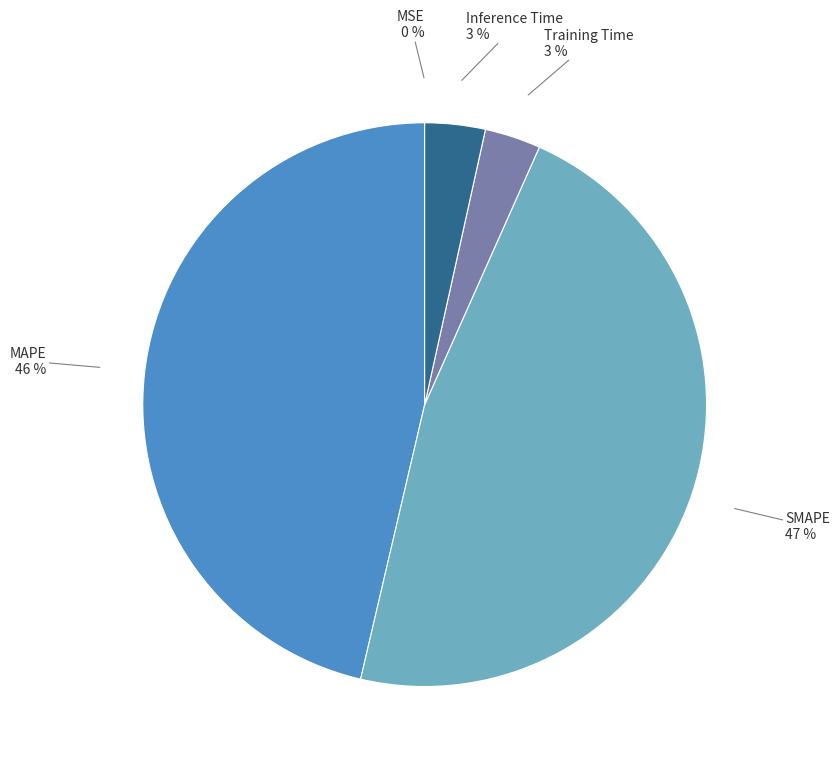

Between SMAPE and Training Time, which is larger?

SMAPE